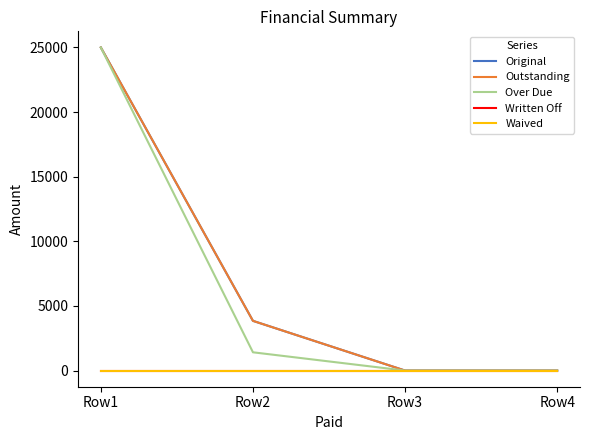

List the labels in order of Over Due value, smallest first.

Row3, Row4, Row2, Row1